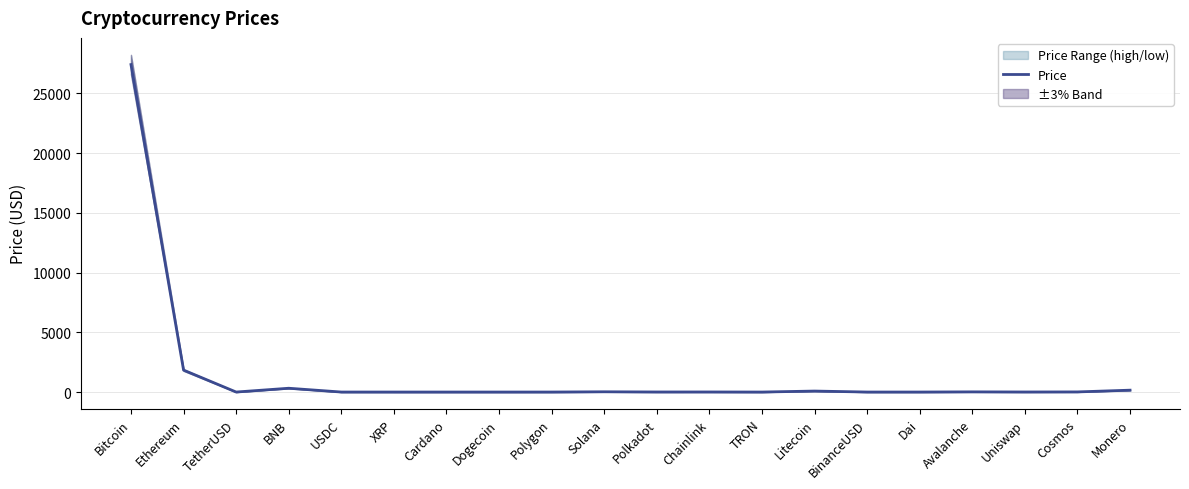

What is the average value?

1493.6